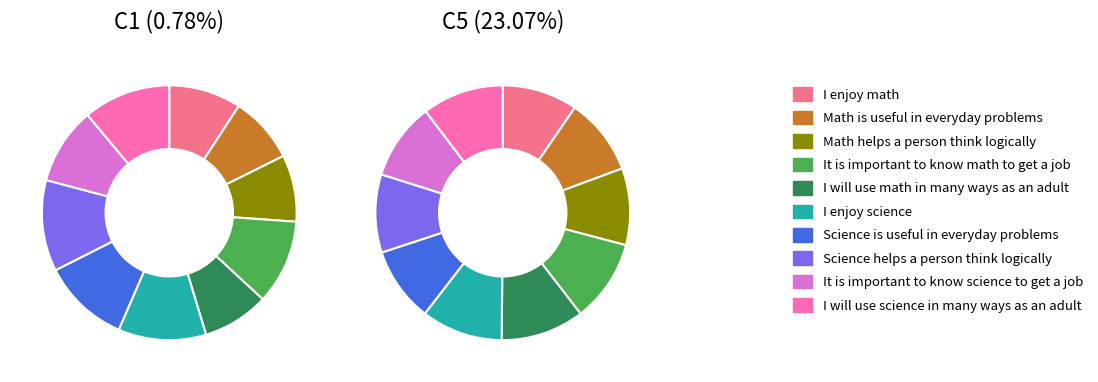

The AB39T slice represents 22% of the pie. True or false?

False